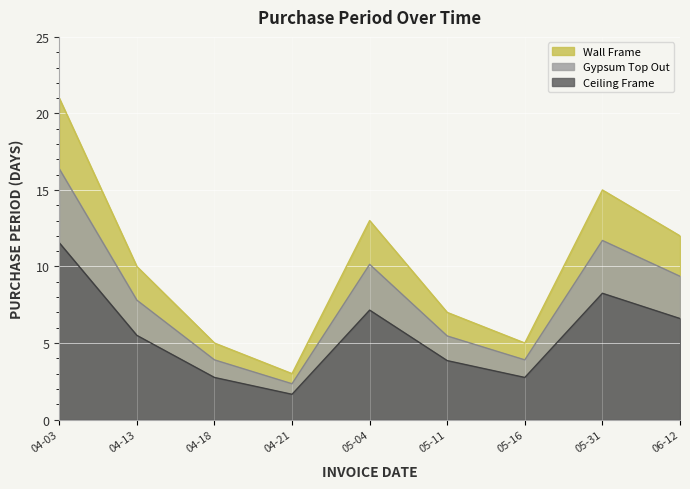

Does the chart display data point markers on the line(s)?

No